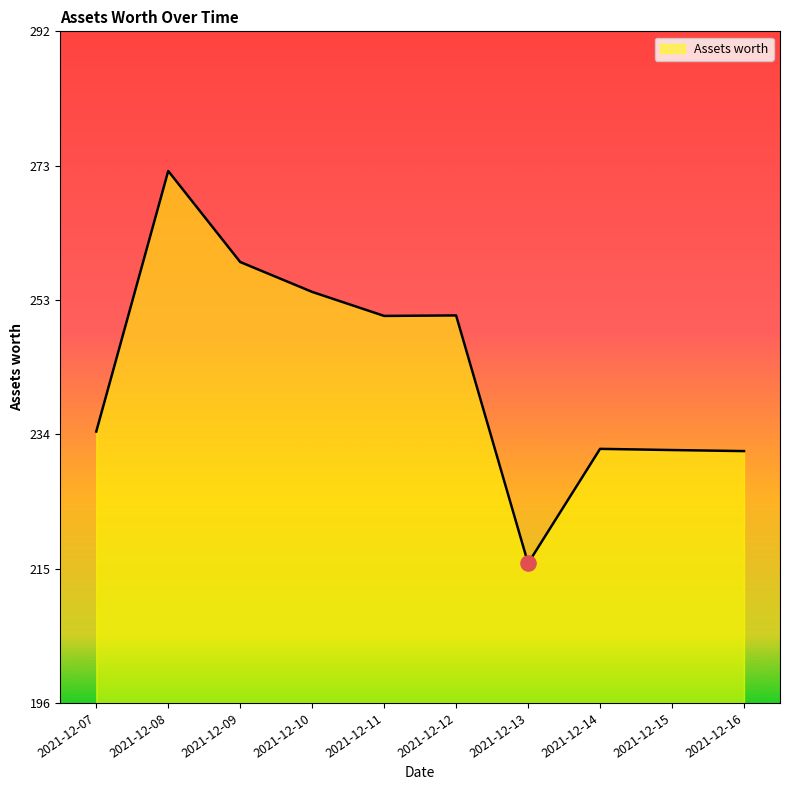

Approximately how many times larger is the value at 2021-12-16 compared to 2021-12-11?

0.9